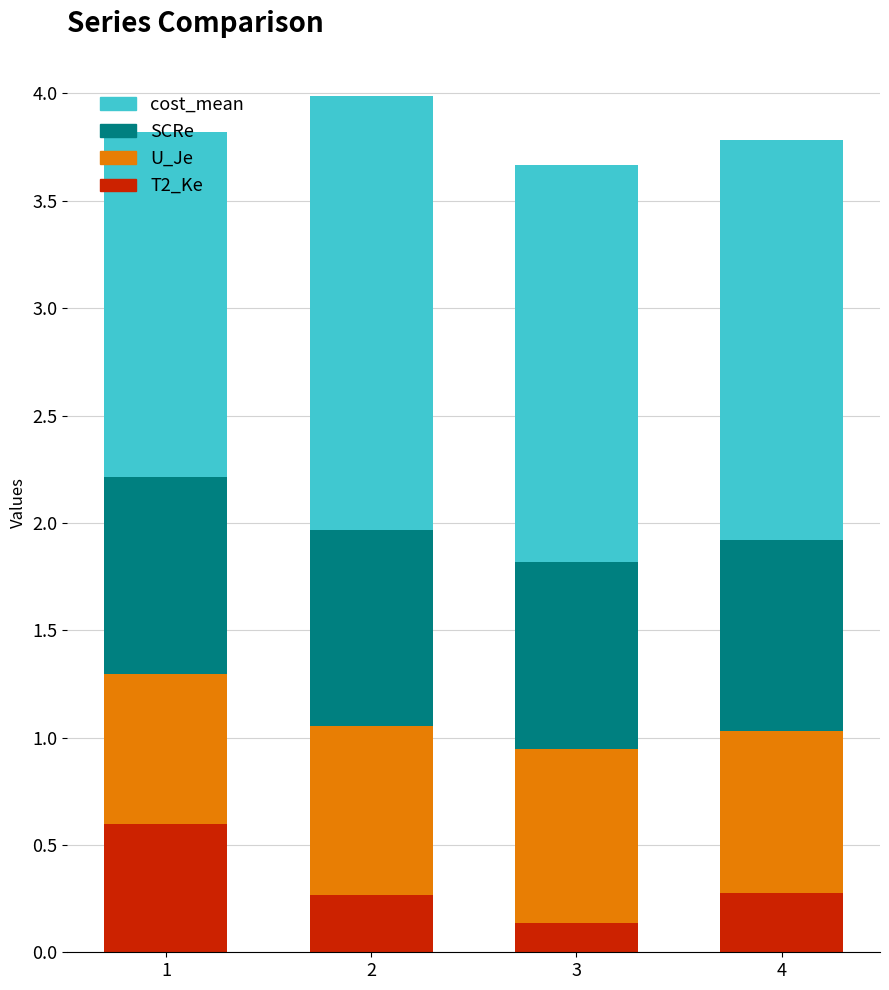

What is the sum of the T2_Ke values at 3 and 4?

0.4